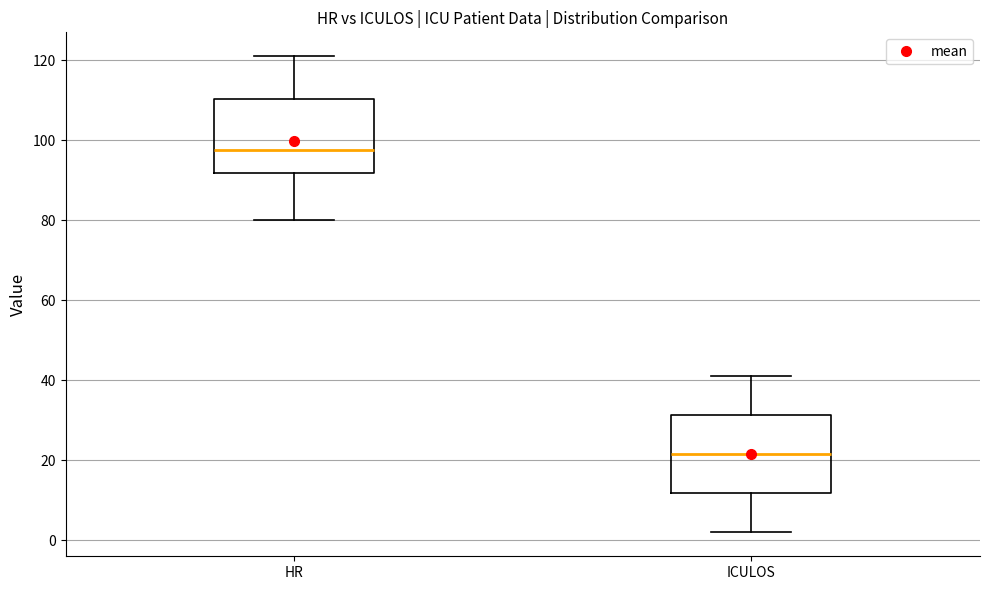

Reading left to right, read every box against the y-axis: the position of its median line, the range the box covers, and the ends of its whiskers. The values are not printed on the chart, so give them approximately, as read against the axis.

HR: median 98, box 92 to 110, whiskers 80 to 122
ICULOS: median 22, box 12 to 32, whiskers 2 to 42